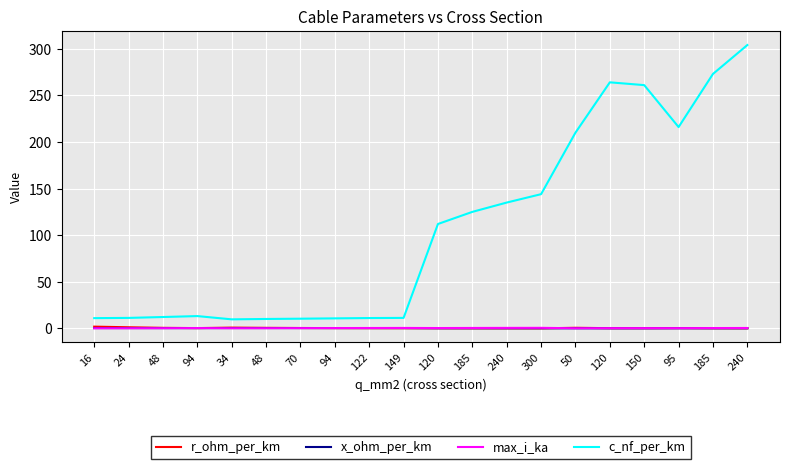

How many lines are shown in the chart?

4